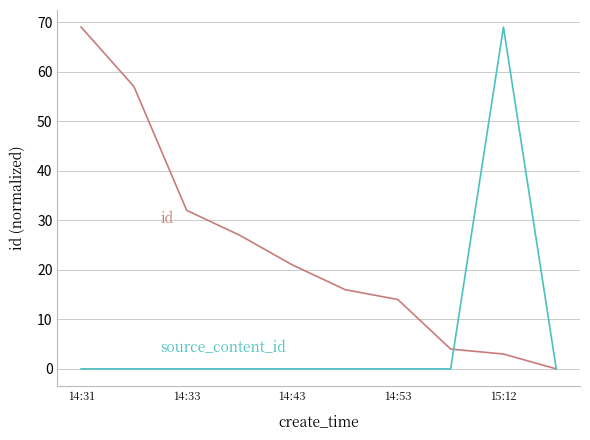

What is the maximum value shown in the chart?

69